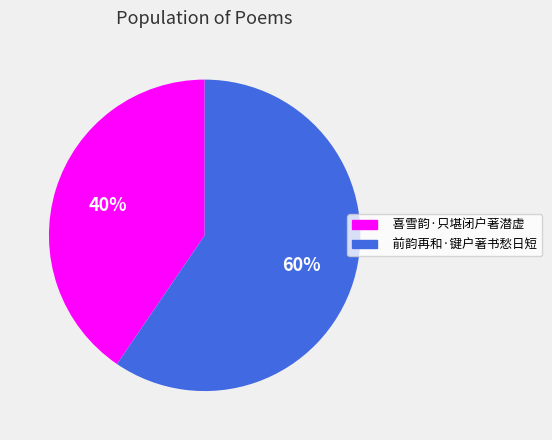

Is it true that 前韵再和·键户著书愁日短 is 69% of the pie?

False